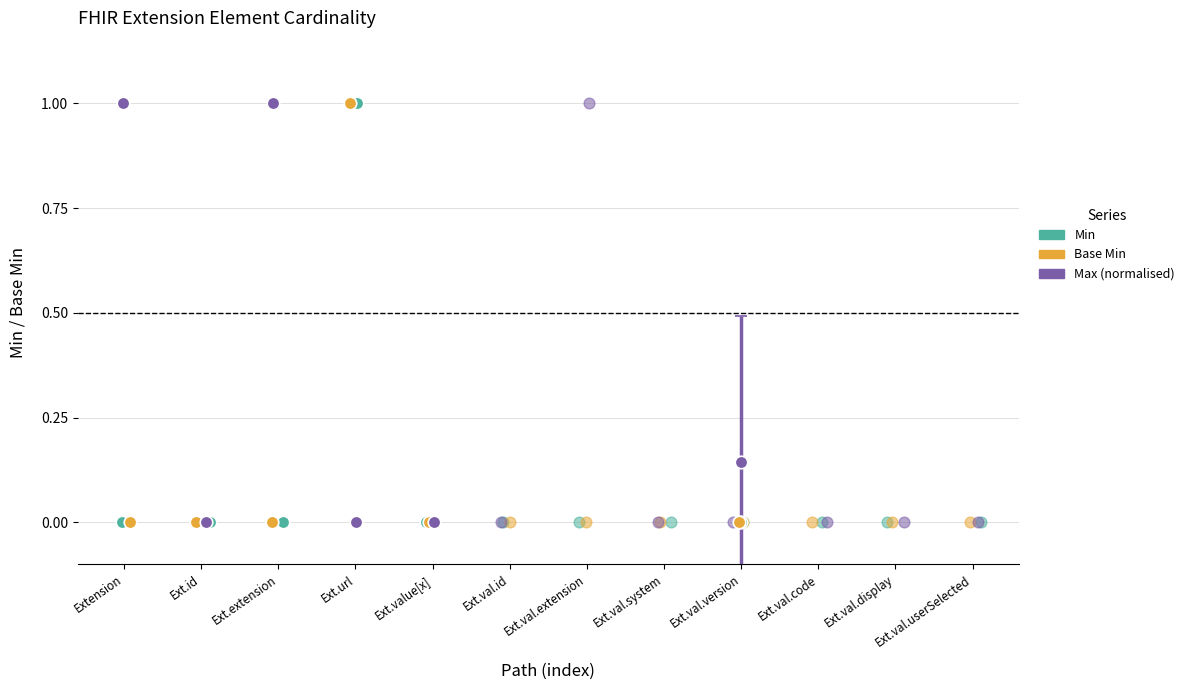

What are all the series names shown in the legend?

Min, Base Min, Max (normalised)